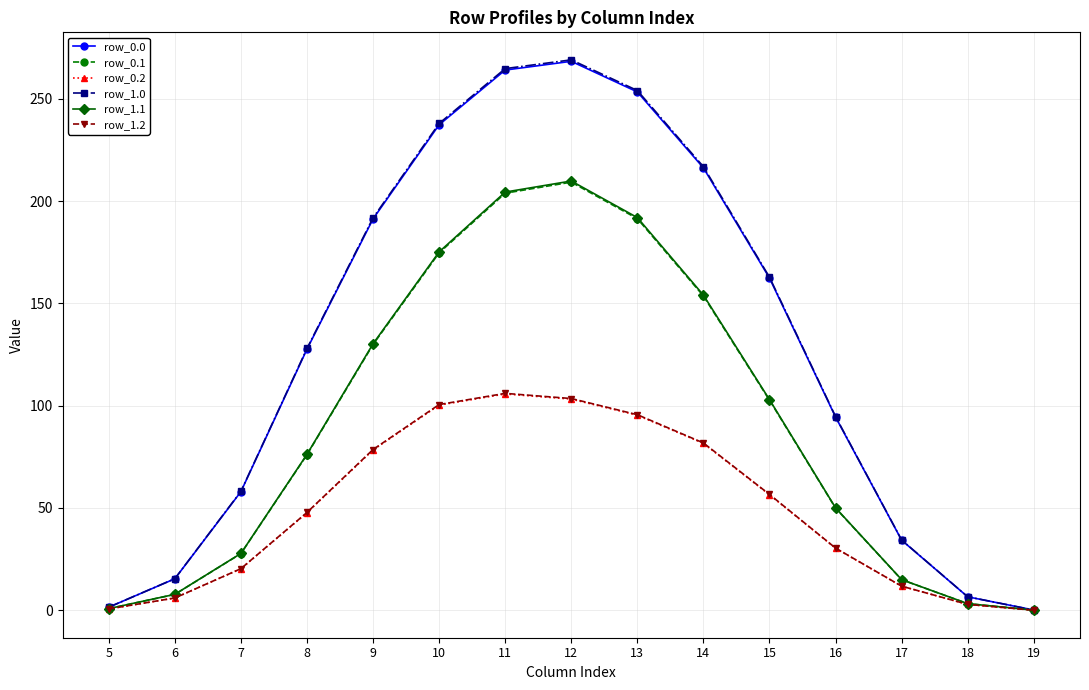

True or false: row_0.1 has a value of 19.8 at 8.

False